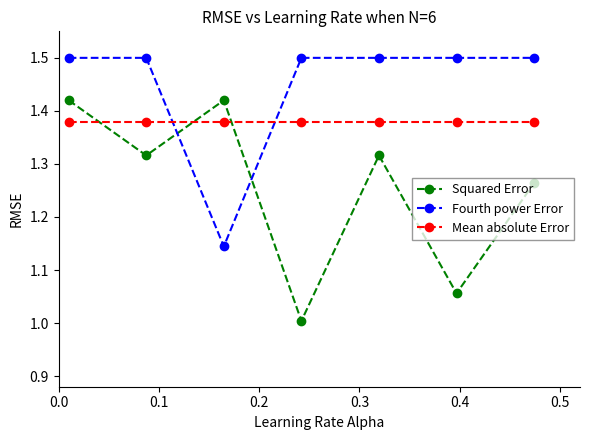

What is the maximum value shown in the chart?

1.5